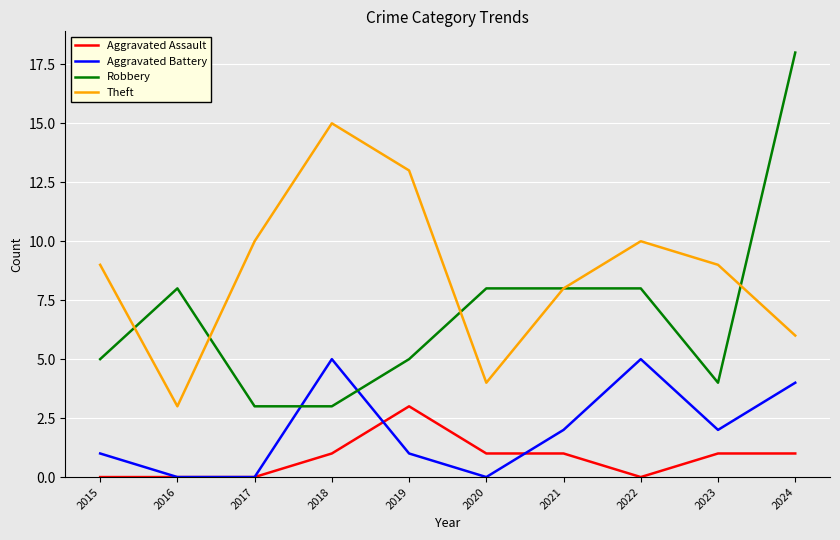

At how many categories does at least one series exceed 17?

1